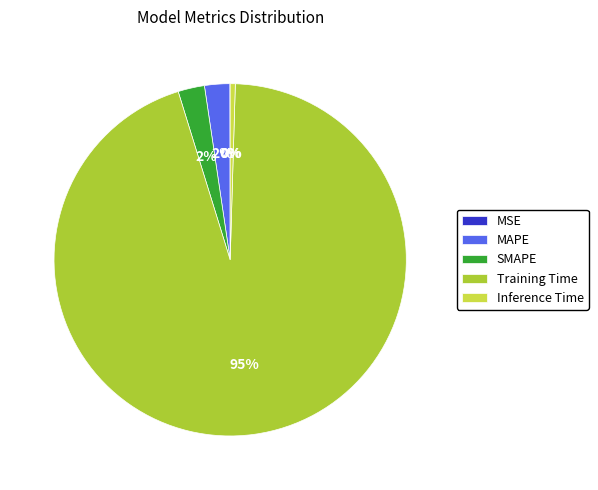

To the nearest percent, what portion does MAPE represent?

2%